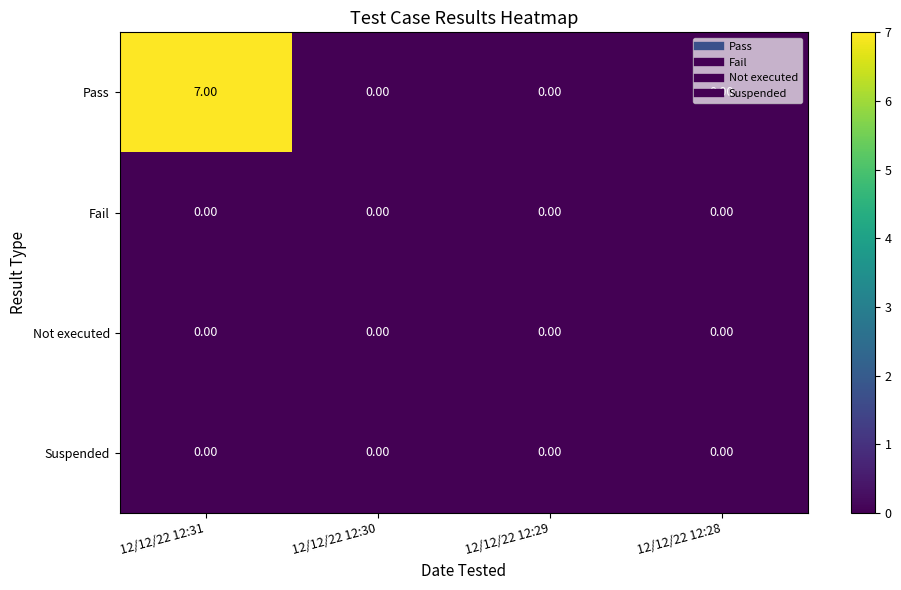

Which series changed the most between 12/12/22 12:31 and 12/12/22 12:30?

Pass